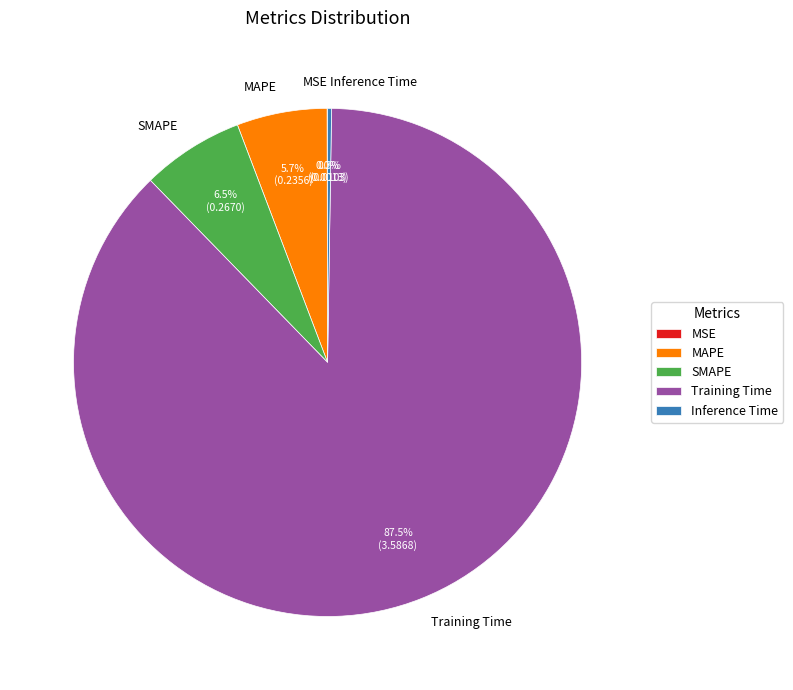

Is the sum of MAPE and Training Time greater than half?

Yes